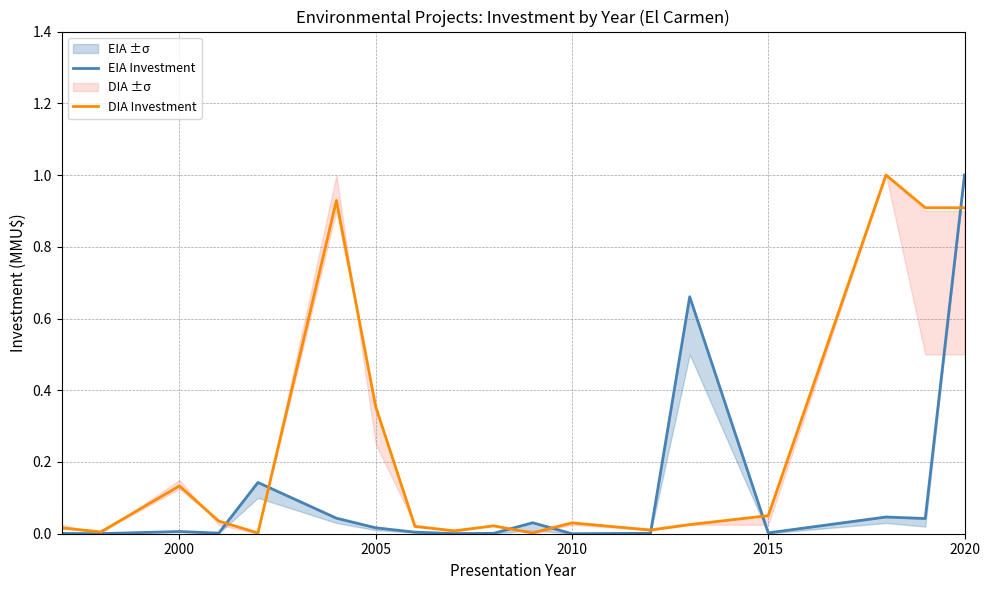

Is it true that DIA Investment equals 0.9 at 2020?

True